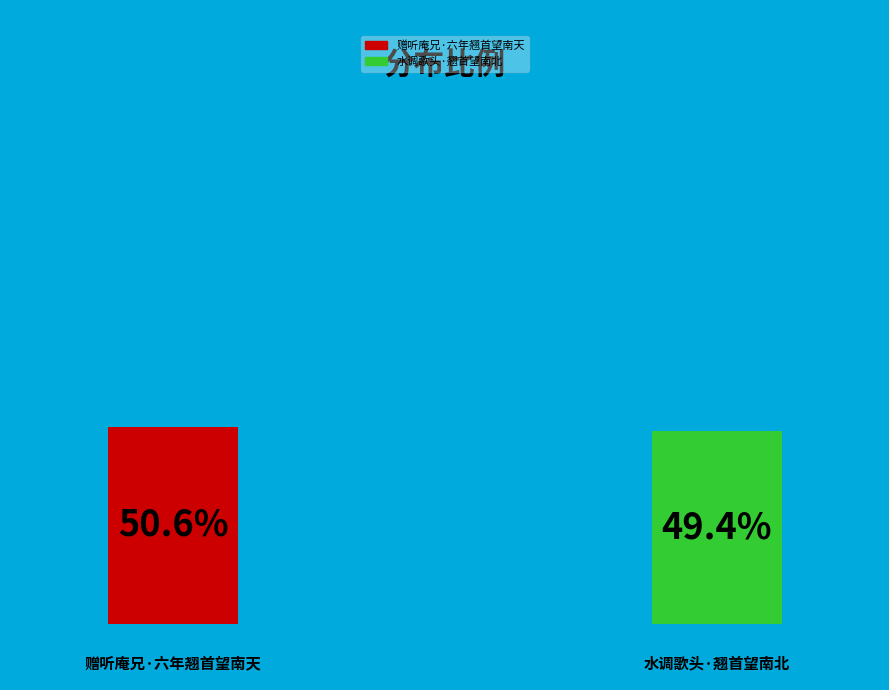

What is the total percentage of 赠听庵兄·六年翘首望南天 and 水调歌头·翘首望南北?

100.0%